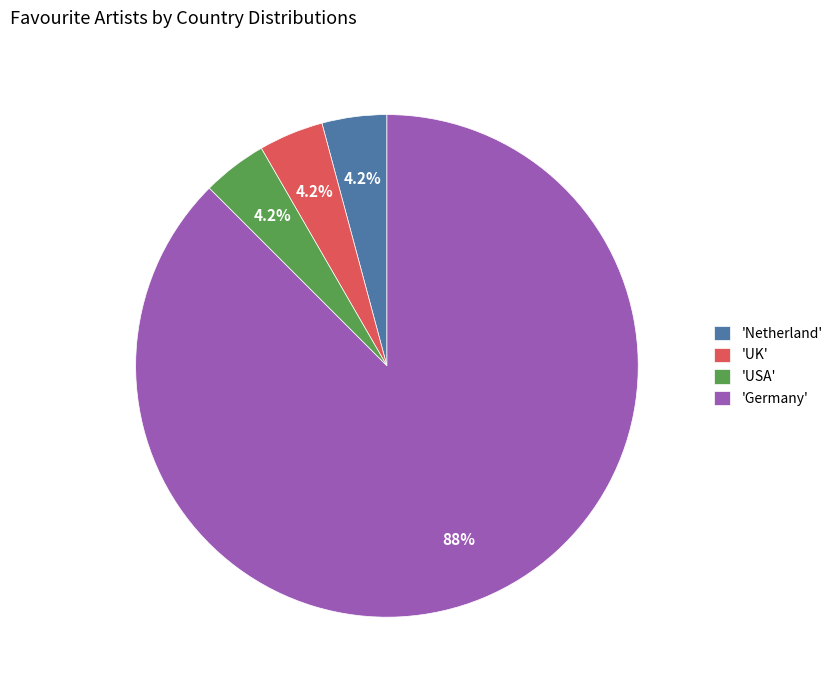

Which slice represents more than half of the pie?

'Germany'